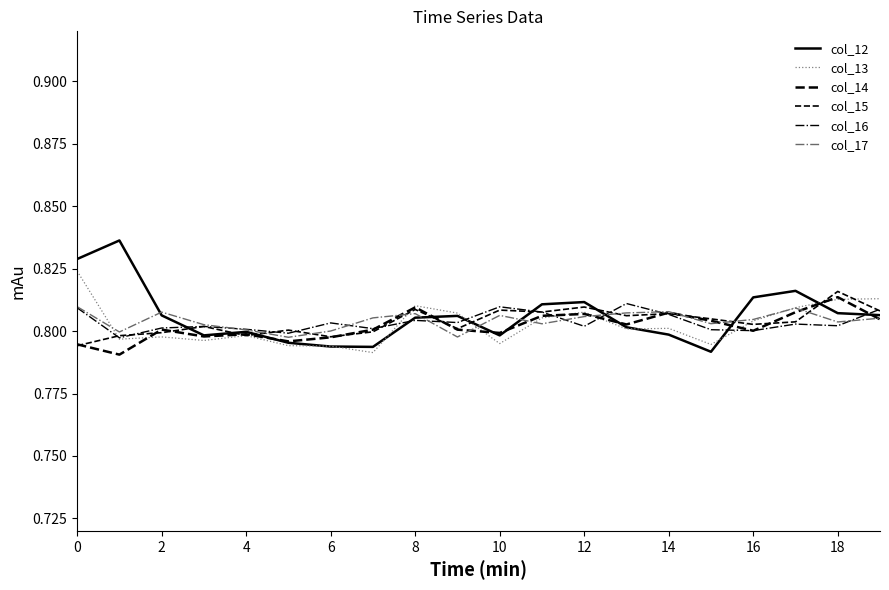

Does the chart display data point markers on the line(s)?

No